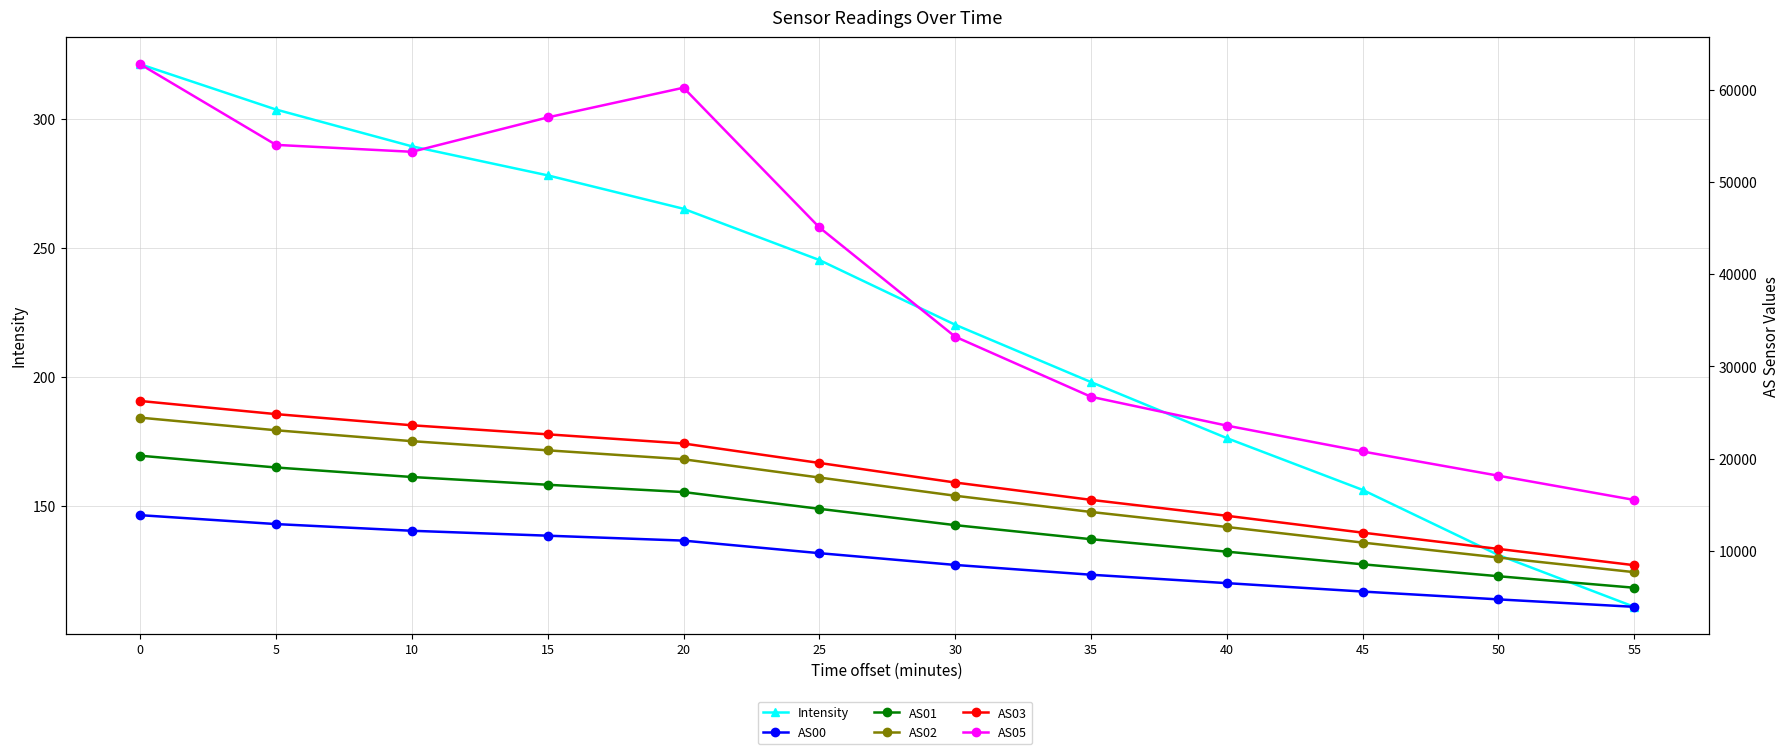

What is the value of the AS05 point at the 5th from the left?

60210.0